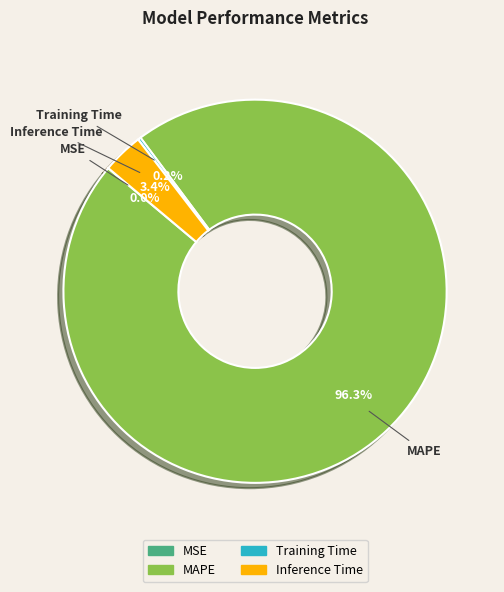

Which has a higher value, Inference Time or MAPE?

MAPE